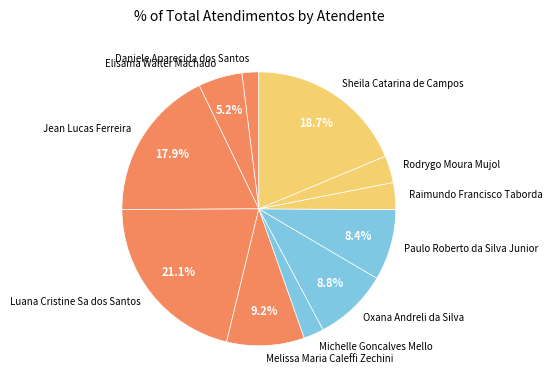

Count the number of slices in the pie.

11